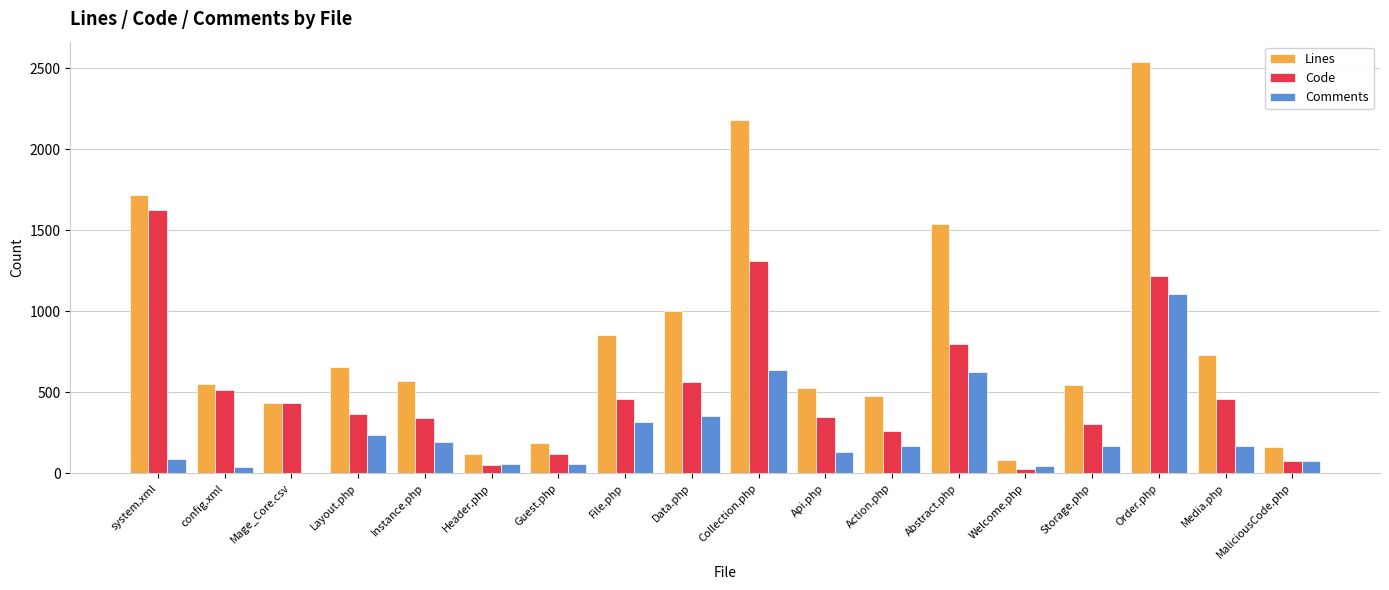

Does the chart contain stacked bars?

No